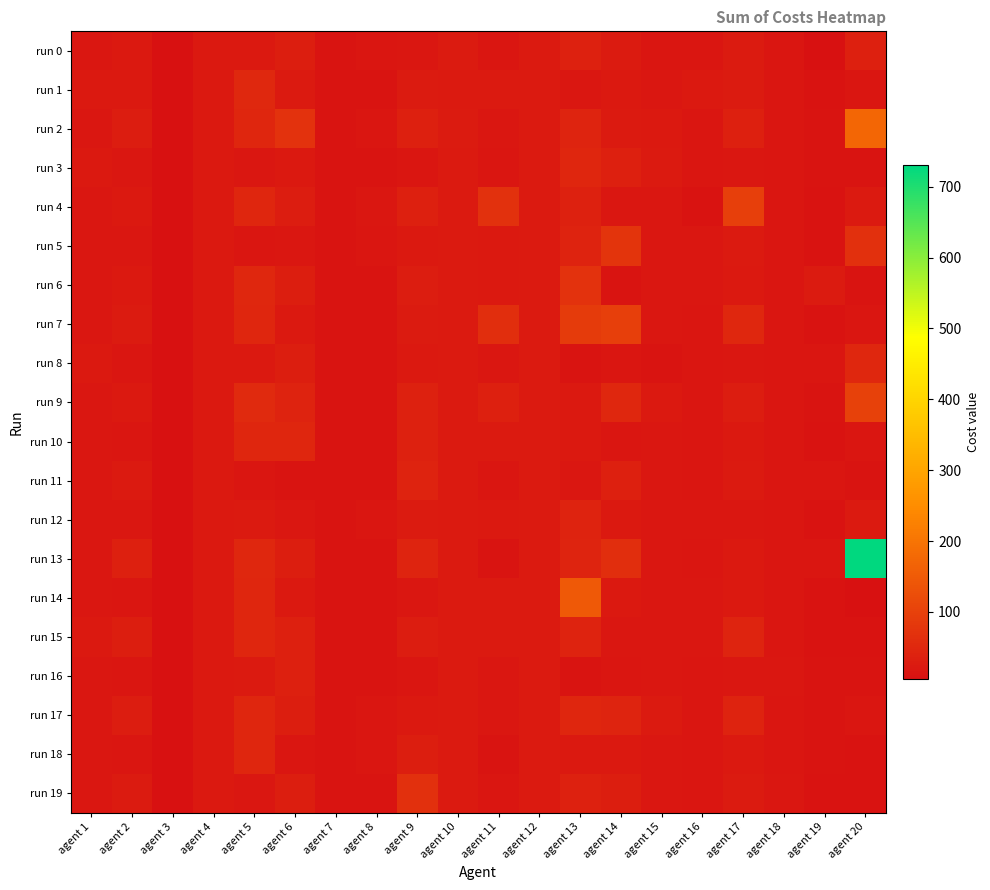

Which series has the largest total across all categories?

run 13